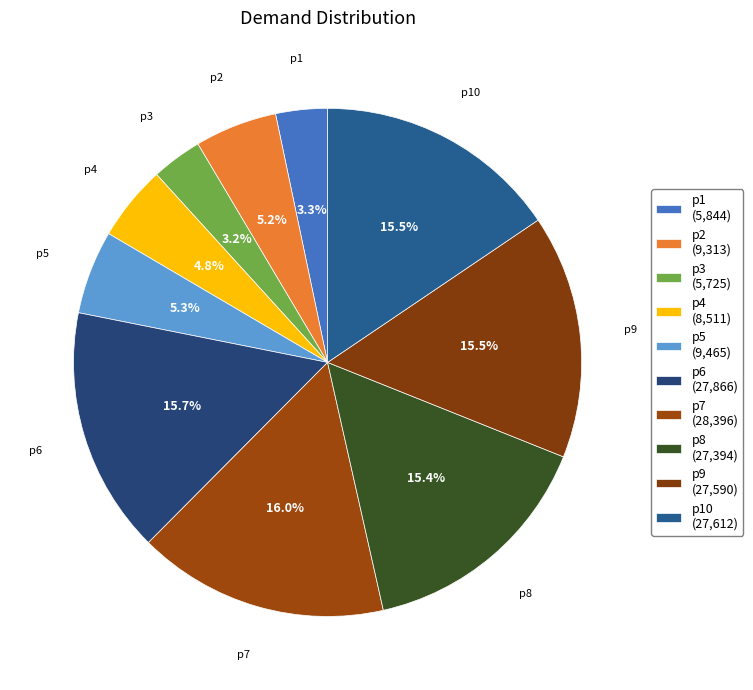

Count the number of slices in the pie.

10